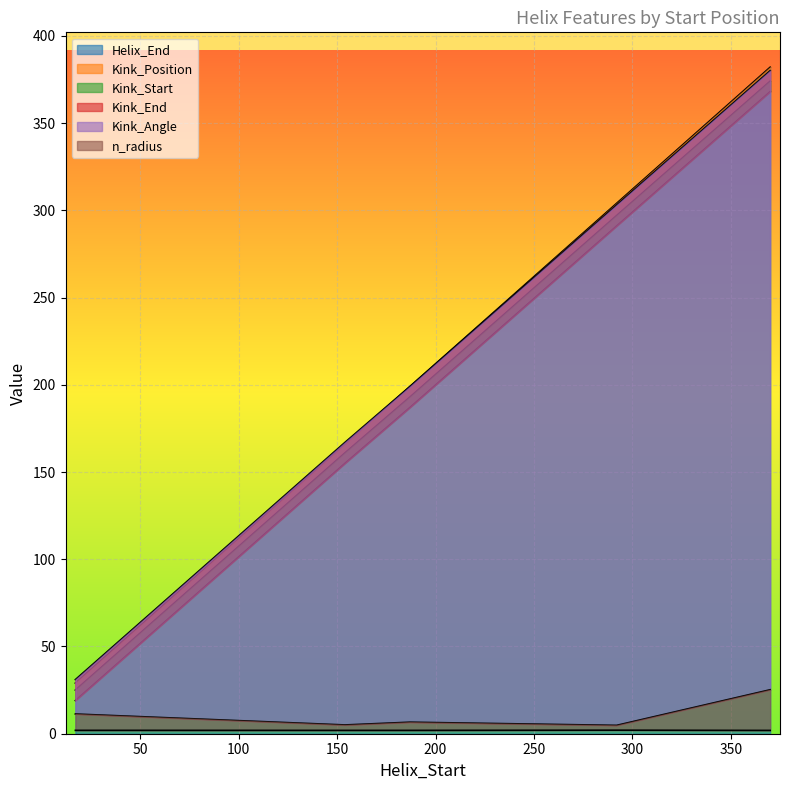

What are all the series names shown in the legend?

Helix_End, Kink_Position, Kink_Start, Kink_End, Kink_Angle, n_radius